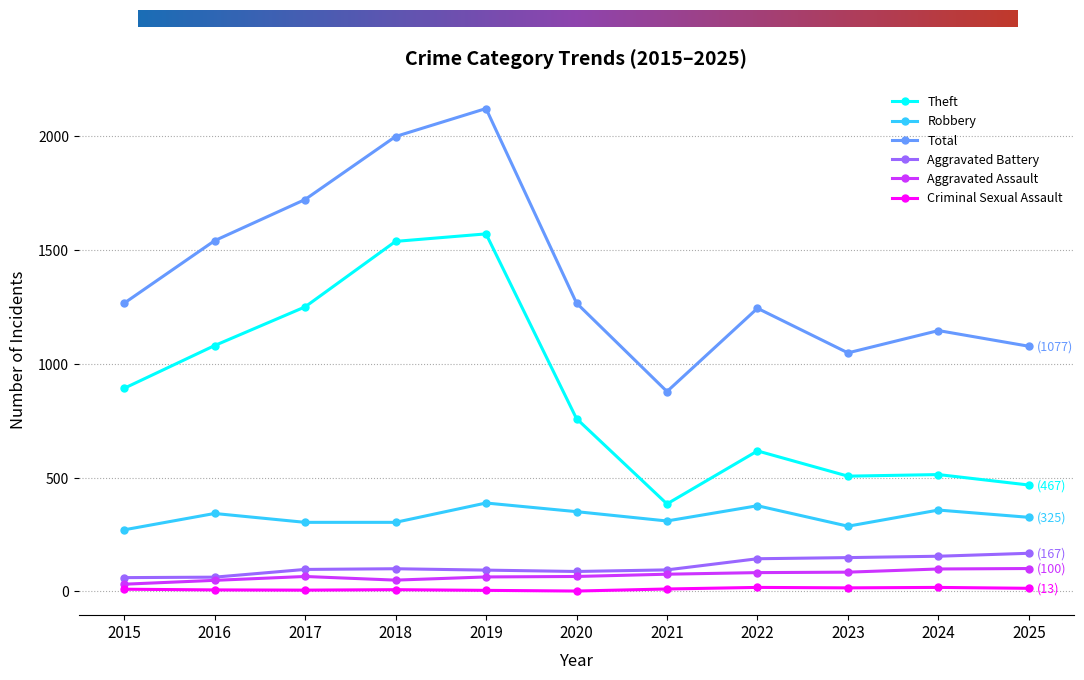

True or false: Theft has more than 0 interior local peaks.

True